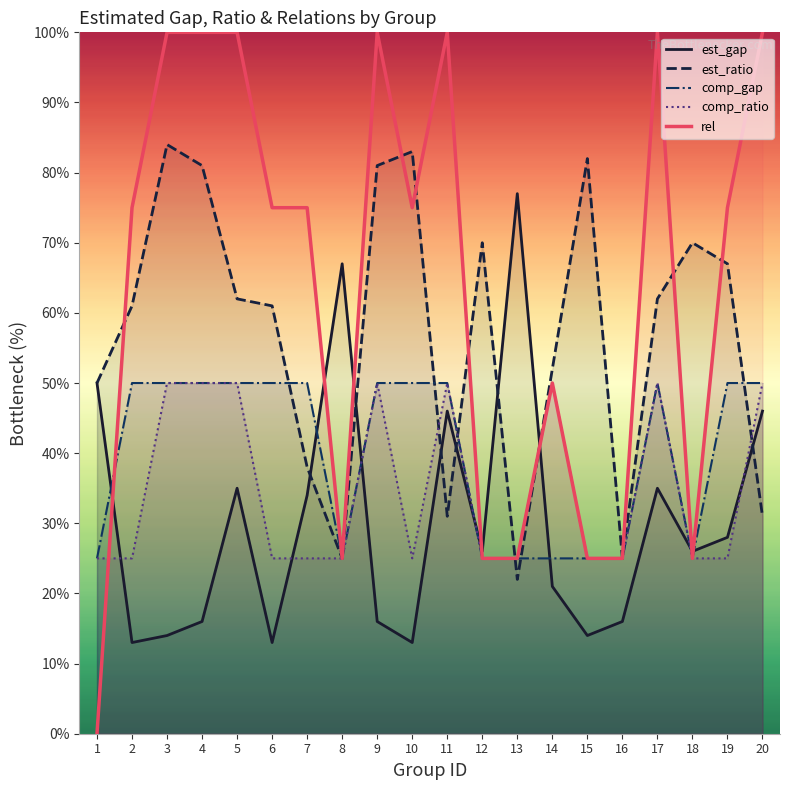

How many intersections are there between rel and est_gap?

7